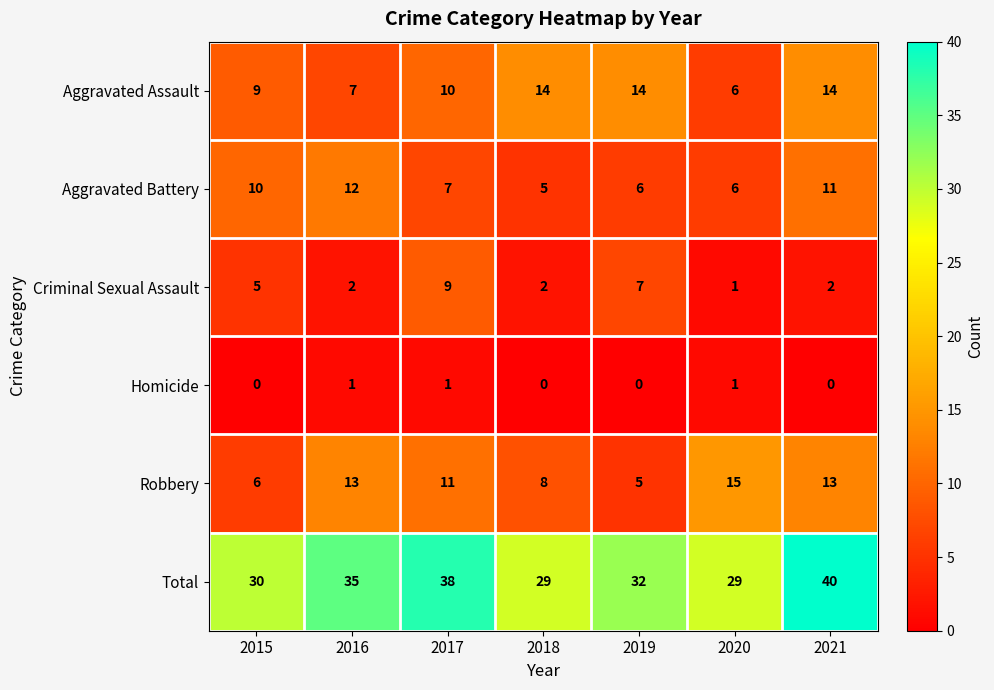

What is the sum of all Homicide values?

3